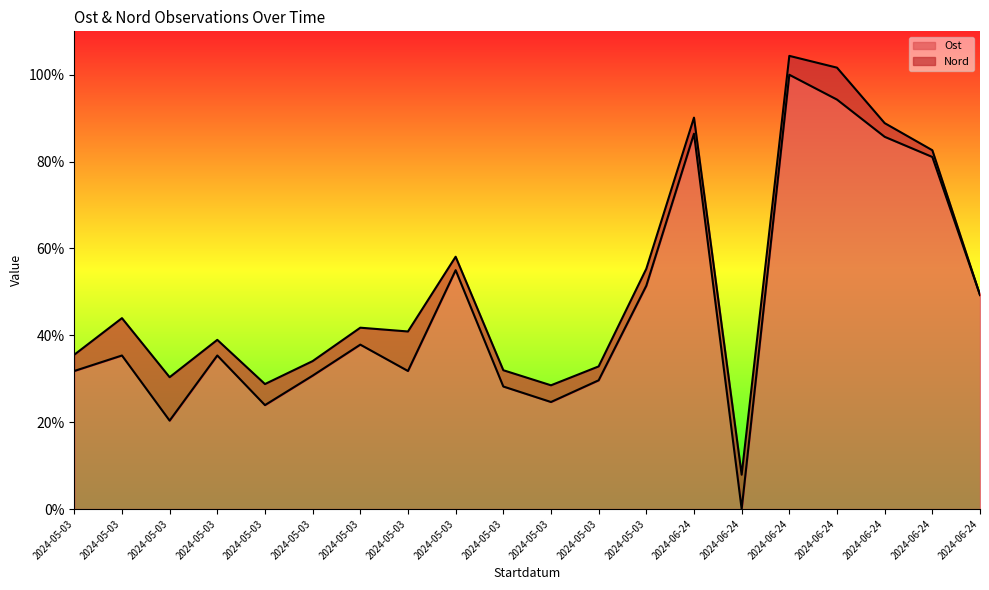

How many data points are less than 35?

9